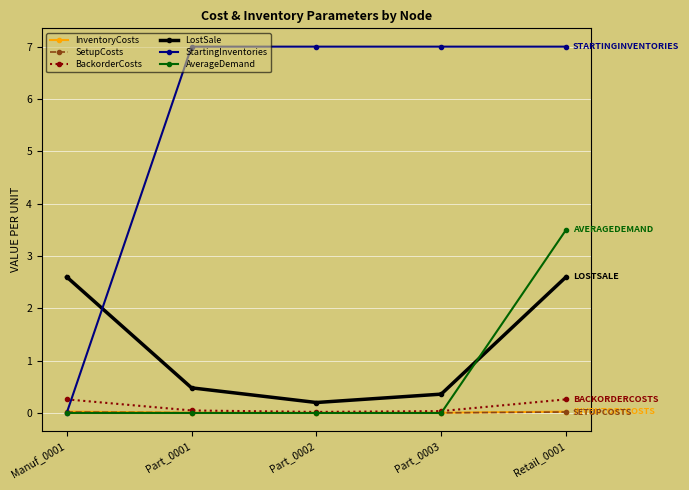

What is the value of the StartingInventories point at the 4th from the left?

7.0